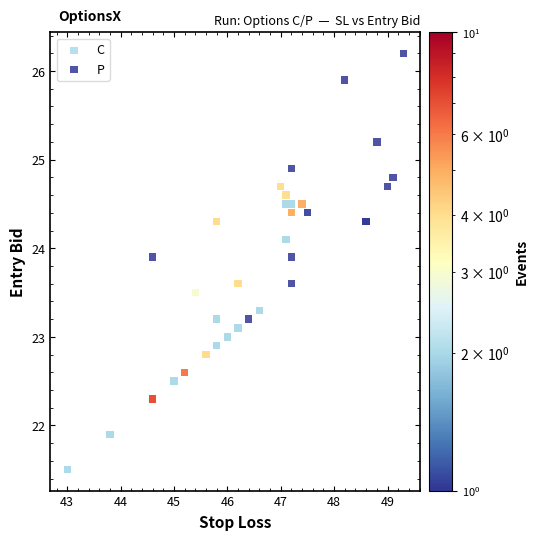

What are all the series names shown in the legend?

C, P